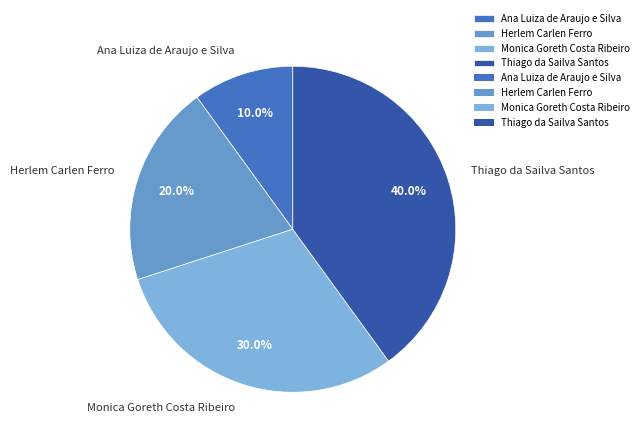

Approximately how many times larger is the value at Herlem Carlen Ferro compared to Monica Goreth Costa Ribeiro?

0.7